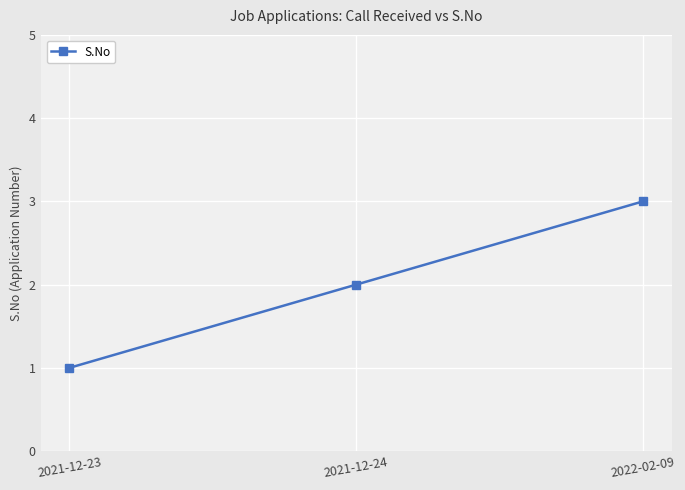

Where is the data nearest to the value 2?

2021-12-24